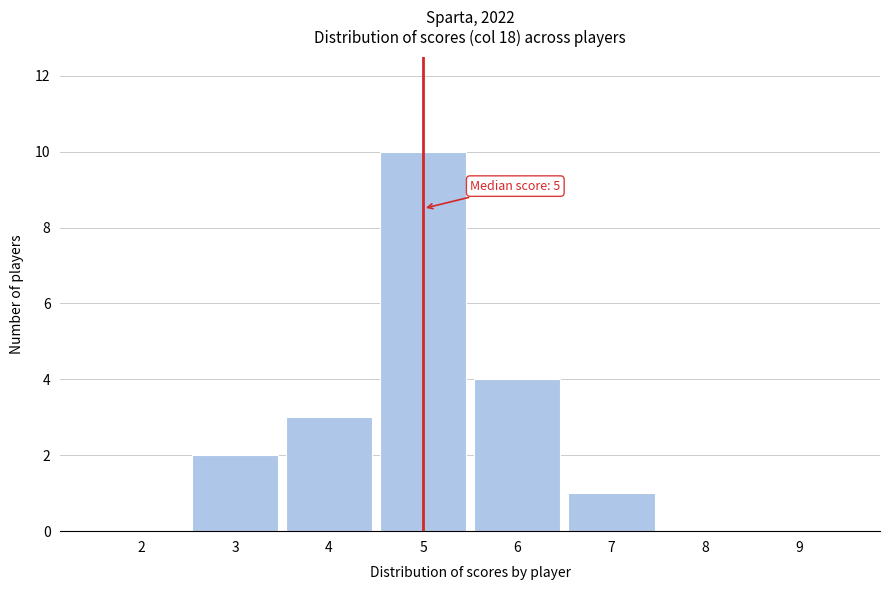

Over which range of the x-axis is the bar tallest?

4.5 to 5.5